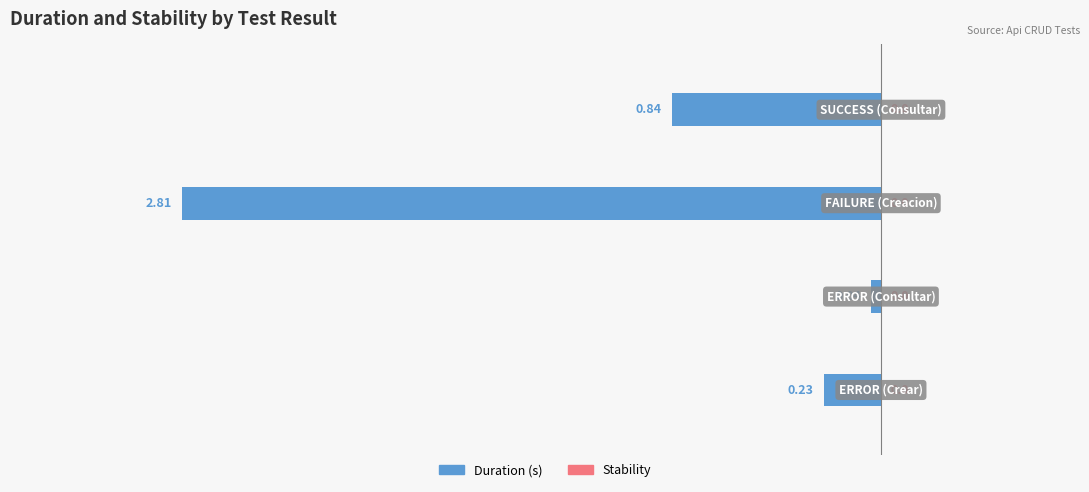

What is the difference between the second highest and second lowest values?

0.6